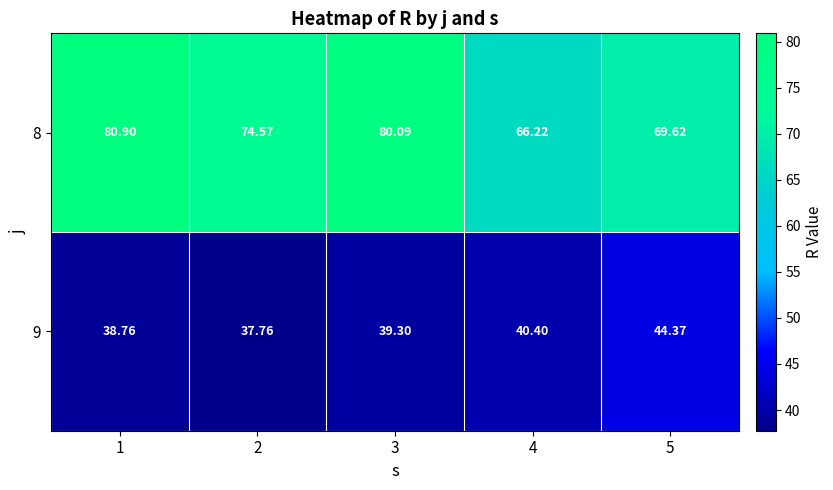

Rank the series at 5 from lowest to highest value.

9, 8